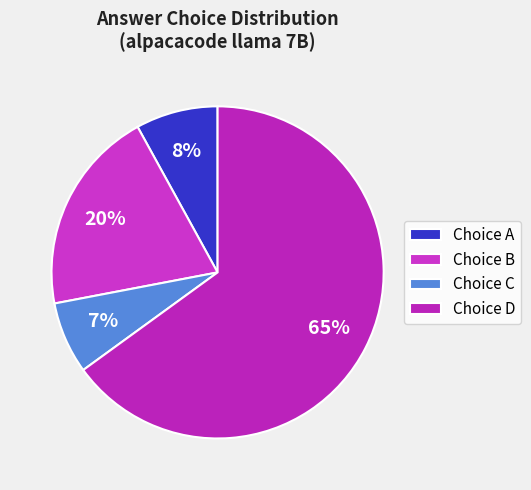

How many segments does this pie chart have?

4